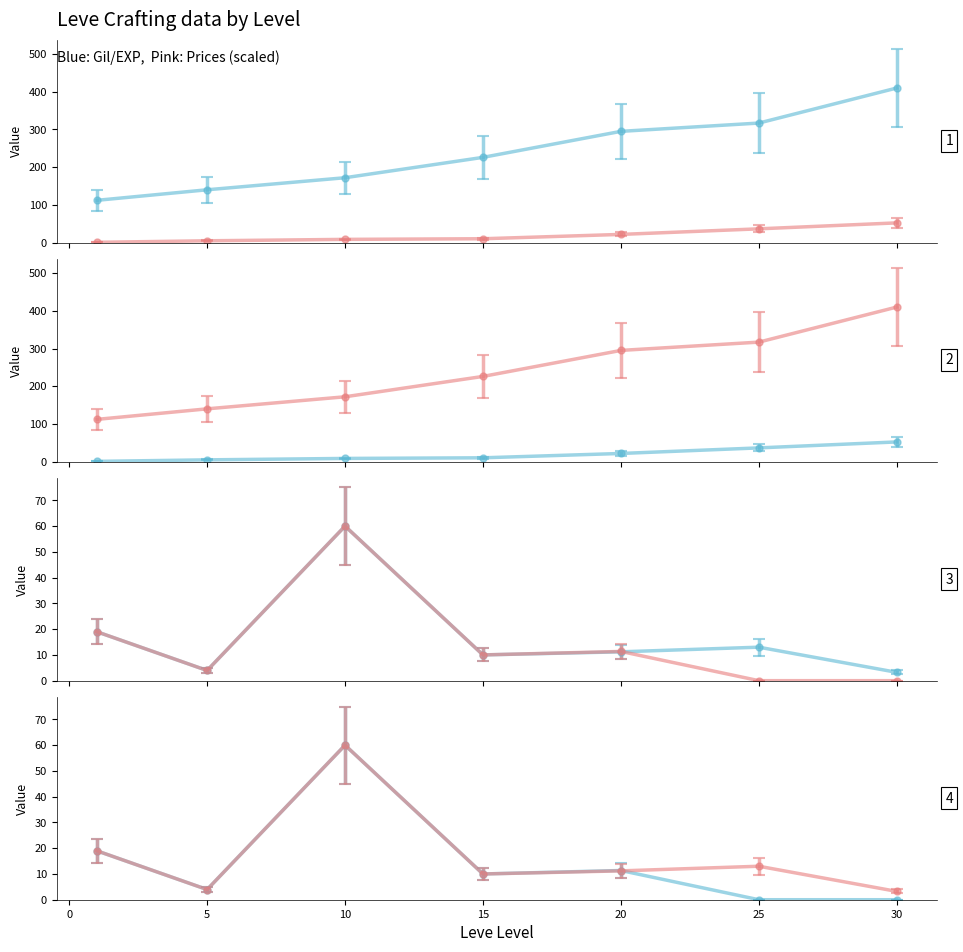

What is the average value of the Leve EXP series?

23.9